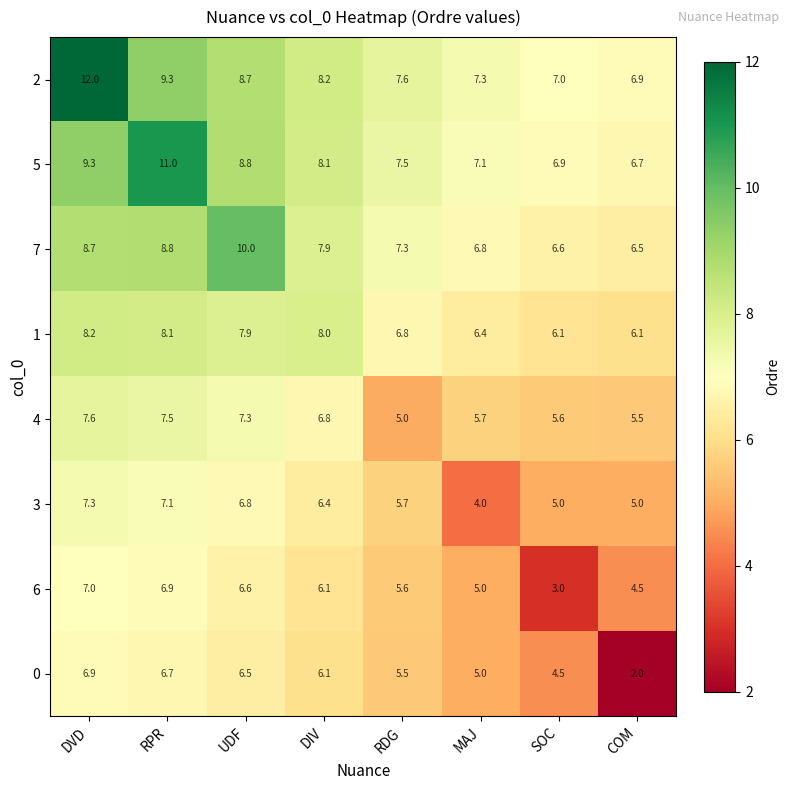

At which label is 0 closest to 4?

SOC